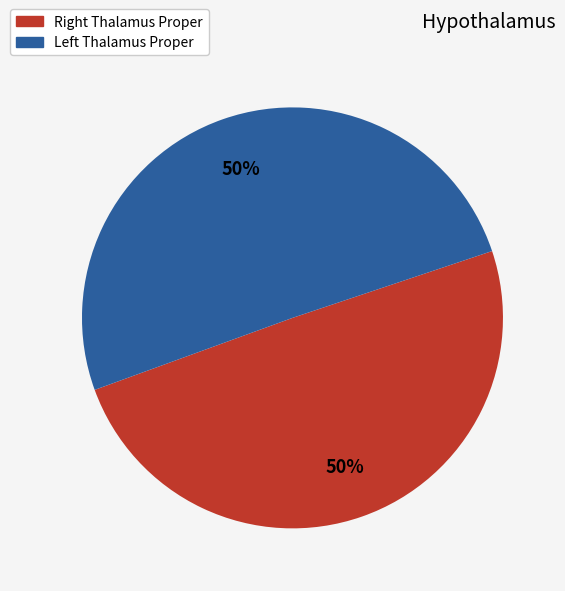

To the nearest percent, what is the average slice percentage?

50%